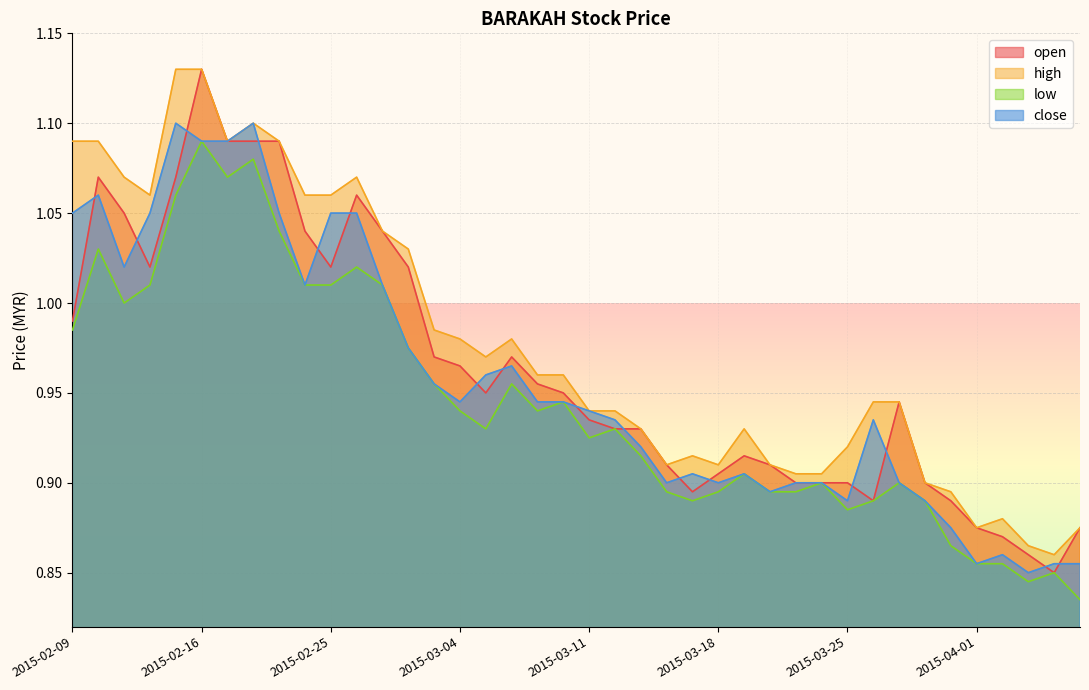

List the labels in order of low value, smallest first.

2015-04-07, 2015-04-03, 2015-04-06, 2015-04-01, 2015-04-02, 2015-03-31, 2015-03-25, 2015-03-17, 2015-03-26, 2015-03-30, 2015-03-16, 2015-03-18, 2015-03-20, 2015-03-23, 2015-03-24, 2015-03-27, 2015-03-19, 2015-03-13, 2015-03-11, 2015-03-05, 2015-03-12, 2015-03-04, 2015-03-09, 2015-03-10, 2015-03-03, 2015-03-06, 2015-03-02, 2015-02-09, 2015-02-11, 2015-02-12, 2015-02-24, 2015-02-25, 2015-02-27, 2015-02-26, 2015-02-10, 2015-02-23, 2015-02-13, 2015-02-17, 2015-02-18, 2015-02-16